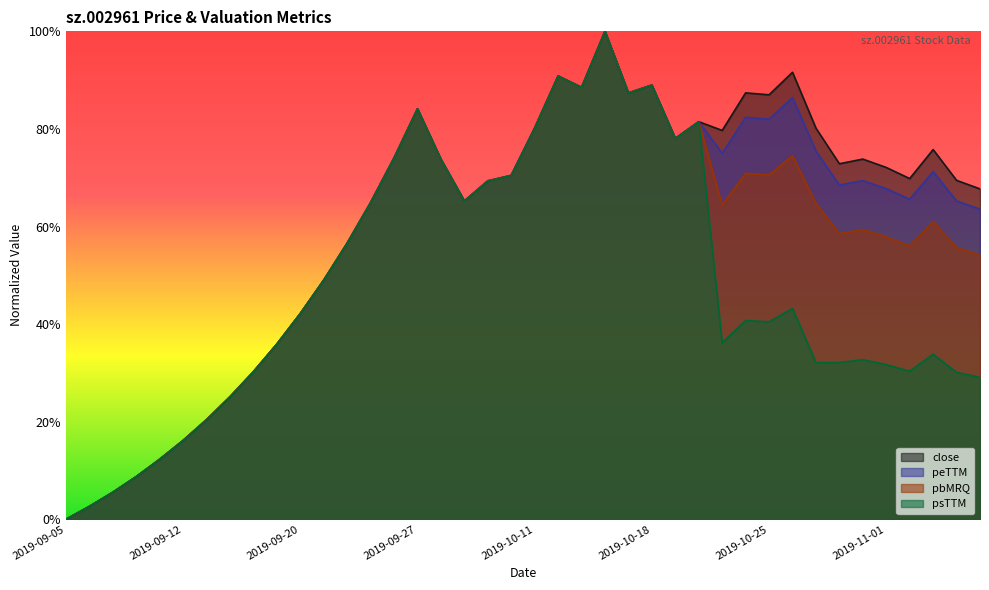

Reading right to left, extract all data points from this chart.

close: 0.7	0.7	0.8	0.7	0.7	0.7	0.7	0.8	0.9	0.9	0.9	0.8	0.8	0.8	0.9	0.9	1.0	0.9	0.9	0.8	0.7	0.7	0.7	0.7	0.8	0.7	0.6	0.6	0.5	0.4	0.4	0.3	0.3	0.2	0.2	0.1	0.1	0.1	0.0	0.0
peTTM: 0.6	0.7	0.7	0.7	0.7	0.7	0.7	0.8	0.9	0.8	0.8	0.8	0.8	0.8	0.9	0.9	1.0	0.9	0.9	0.8	0.7	0.7	0.7	0.7	0.8	0.7	0.6	0.6	0.5	0.4	0.4	0.3	0.3	0.2	0.2	0.1	0.1	0.1	0.0	0.0
pbMRQ: 0.5	0.6	0.6	0.6	0.6	0.6	0.6	0.6	0.7	0.7	0.7	0.6	0.8	0.8	0.9	0.9	1.0	0.9	0.9	0.8	0.7	0.7	0.7	0.7	0.8	0.7	0.6	0.6	0.5	0.4	0.4	0.3	0.3	0.2	0.2	0.1	0.1	0.1	0.0	0.0
psTTM: 0.3	0.3	0.3	0.3	0.3	0.3	0.3	0.3	0.4	0.4	0.4	0.4	0.8	0.8	0.9	0.9	1.0	0.9	0.9	0.8	0.7	0.7	0.7	0.7	0.8	0.7	0.6	0.6	0.5	0.4	0.4	0.3	0.3	0.2	0.2	0.1	0.1	0.1	0.0	0.0